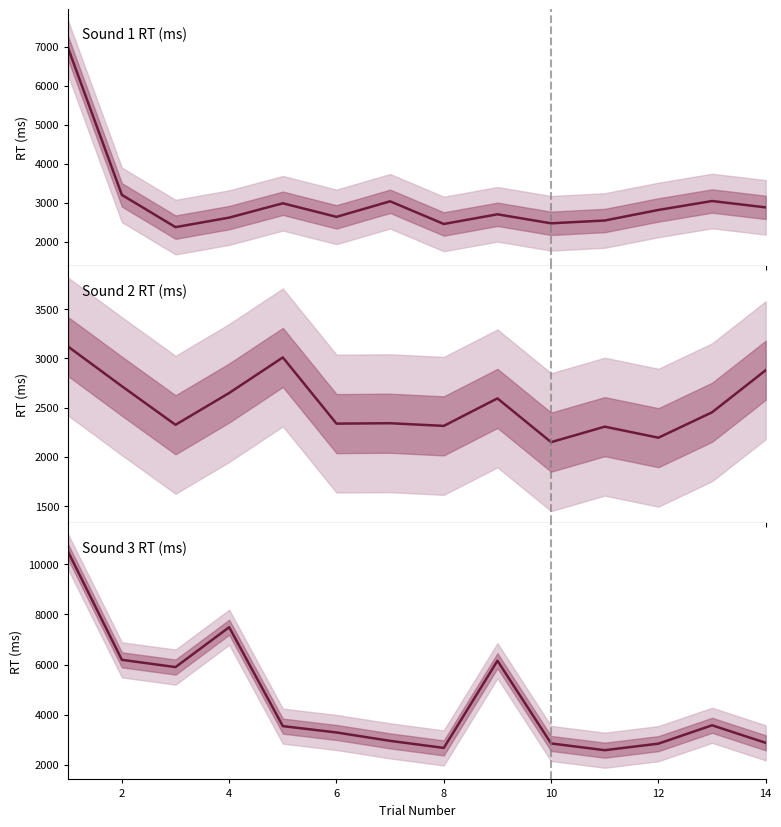

Is it true that Sound 1 RT (ms) equals 769 at 12?

False